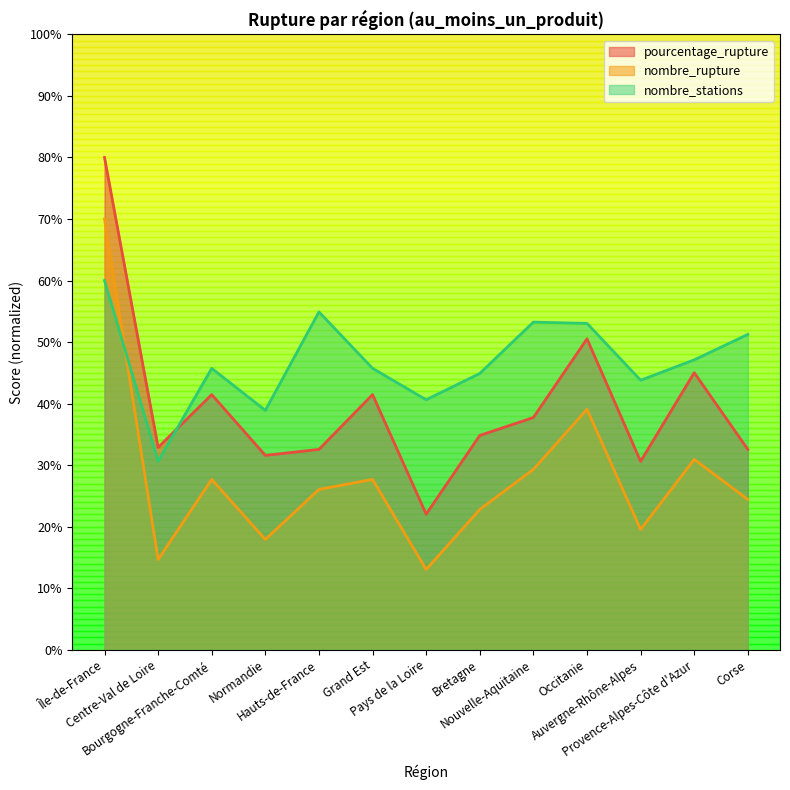

What are all the series names shown in the legend?

pourcentage_rupture, nombre_rupture, nombre_stations